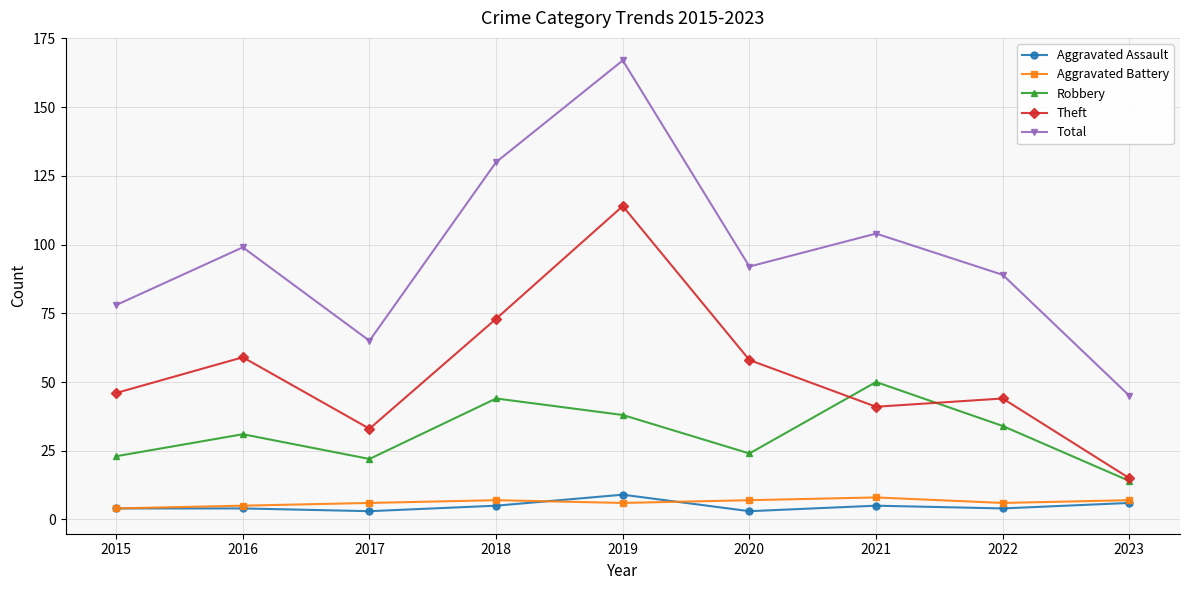

True or false: Robbery has more than 2 points higher than both neighbors.

True